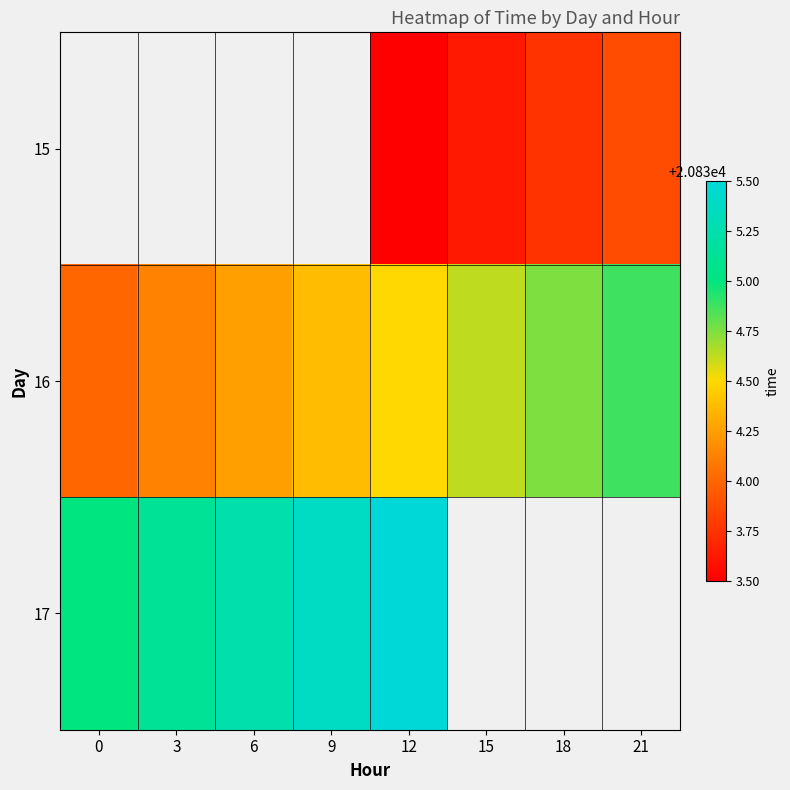

The 16 series shows 20834.2 at 6. True or false?

True